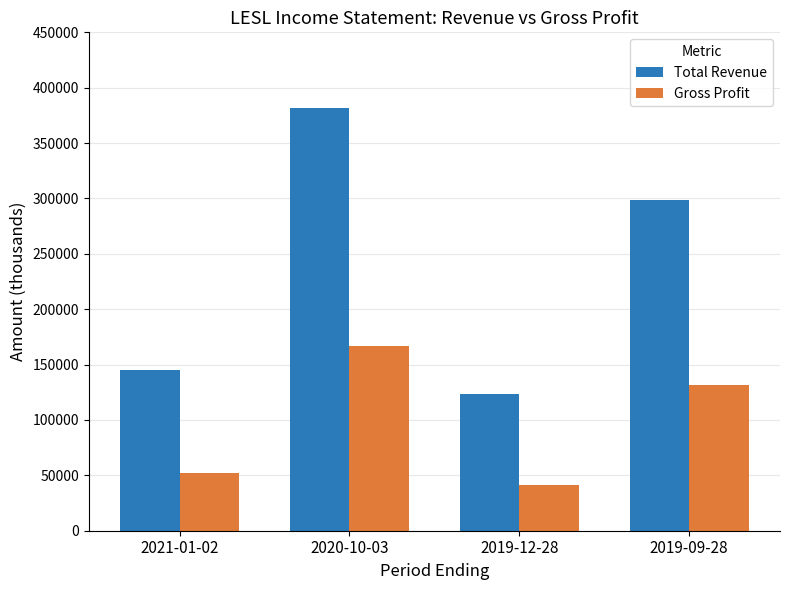

The value of Total Revenue at 2019-09-28 is 298200. True or false?

True